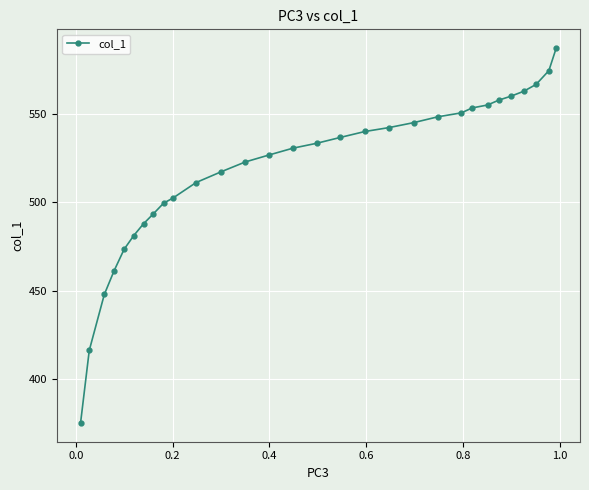

What is the difference between the maximum and second lowest values?

171.4